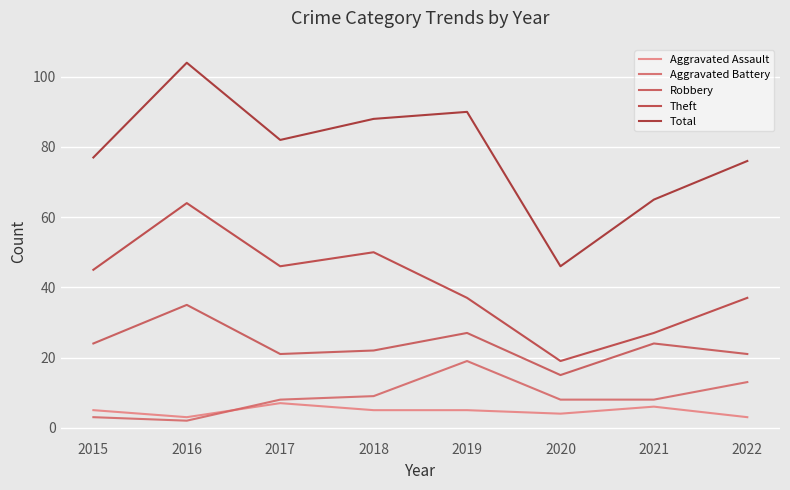

At which label is Aggravated Battery closest to 10?

2018